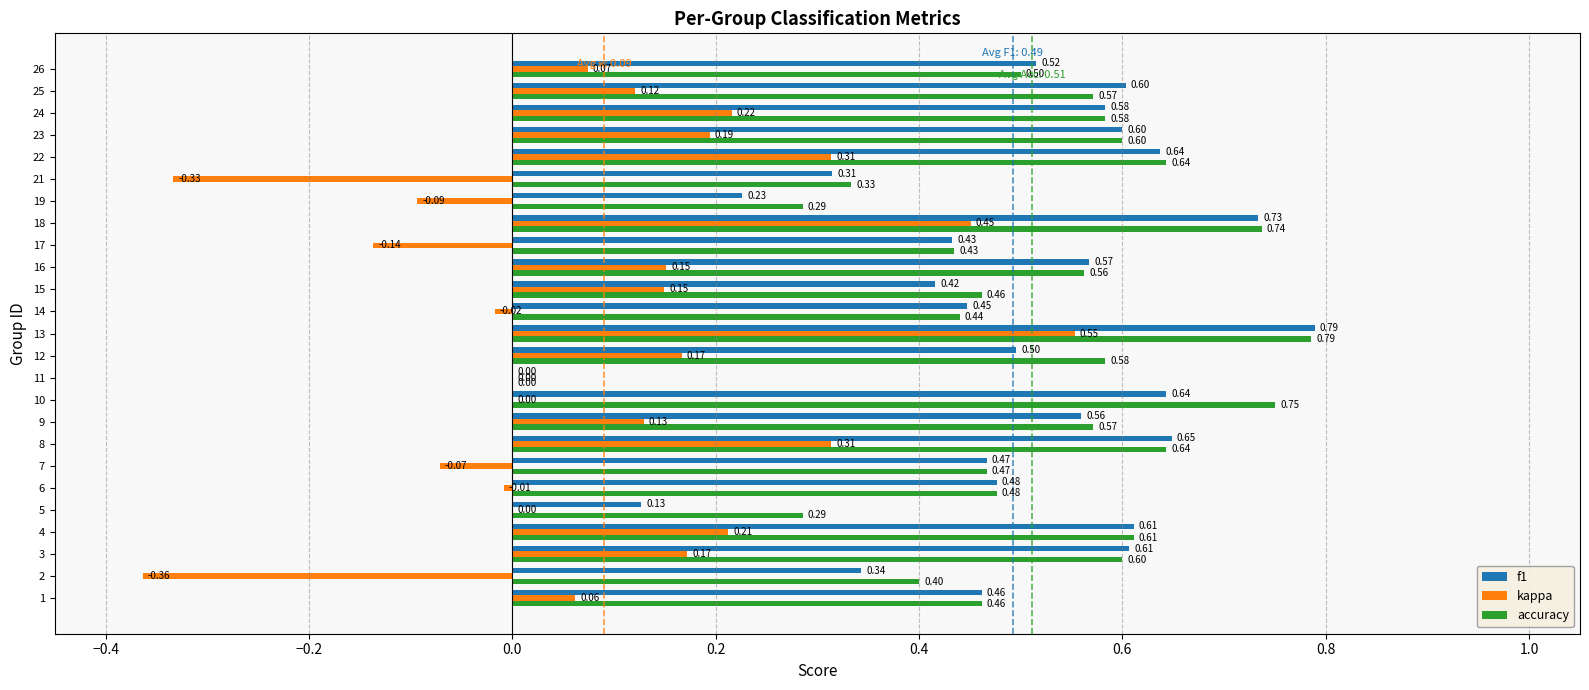

Which series has the largest total across all categories?

accuracy